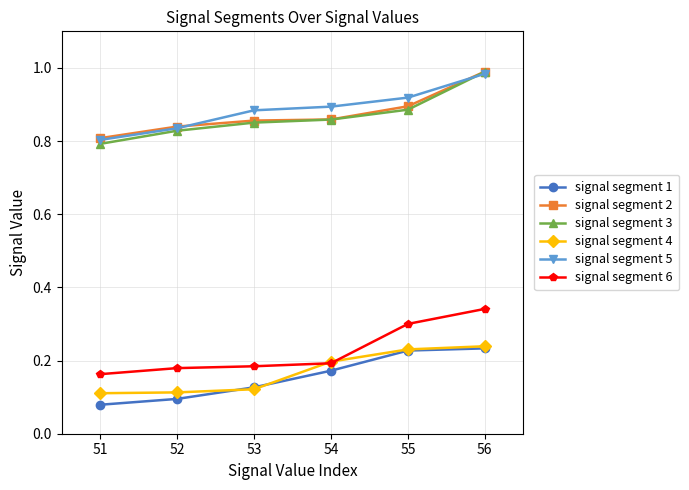

What is the total value across all series at 54?

3.2